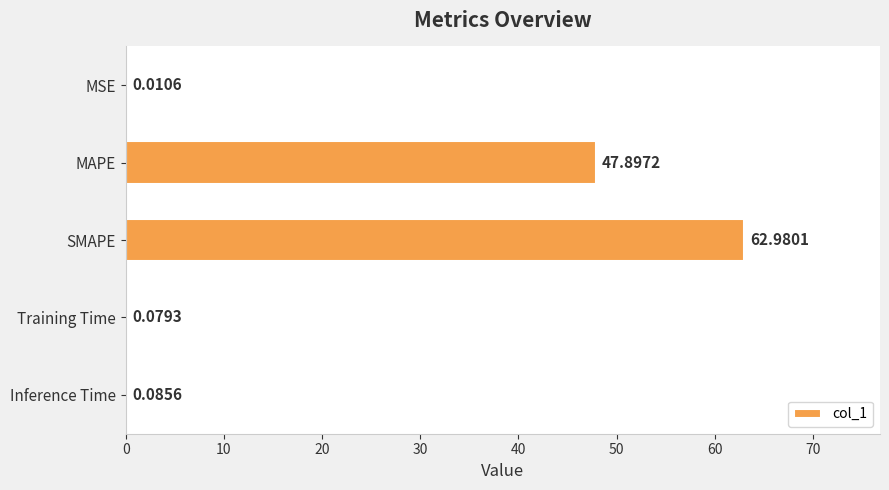

Which category has the highest value across all series?

SMAPE